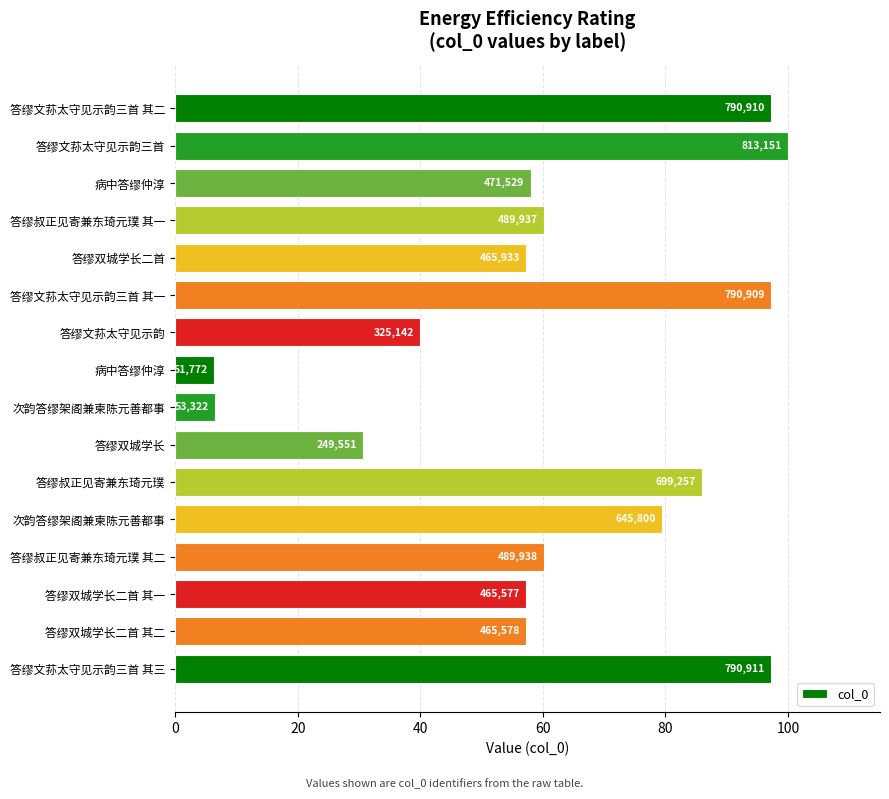

Does the chart contain stacked bars?

No